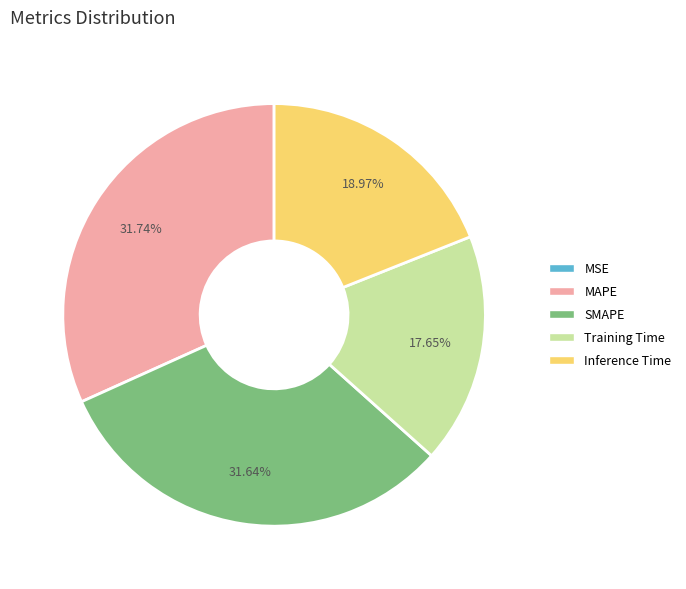

To the nearest percent, what is the difference between the largest and smallest slice percentages?

32%